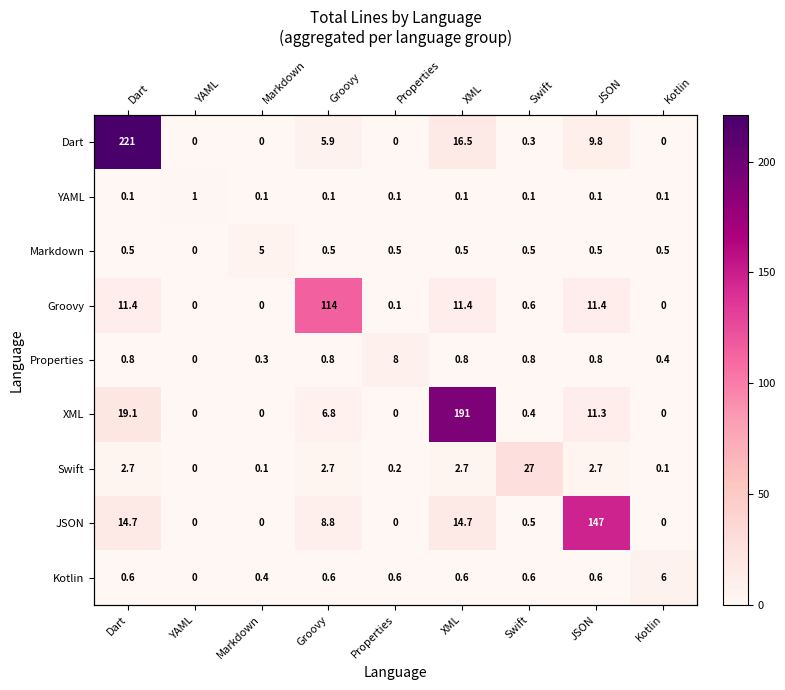

True or false: Properties has a value of 0.6 at Swift.

False